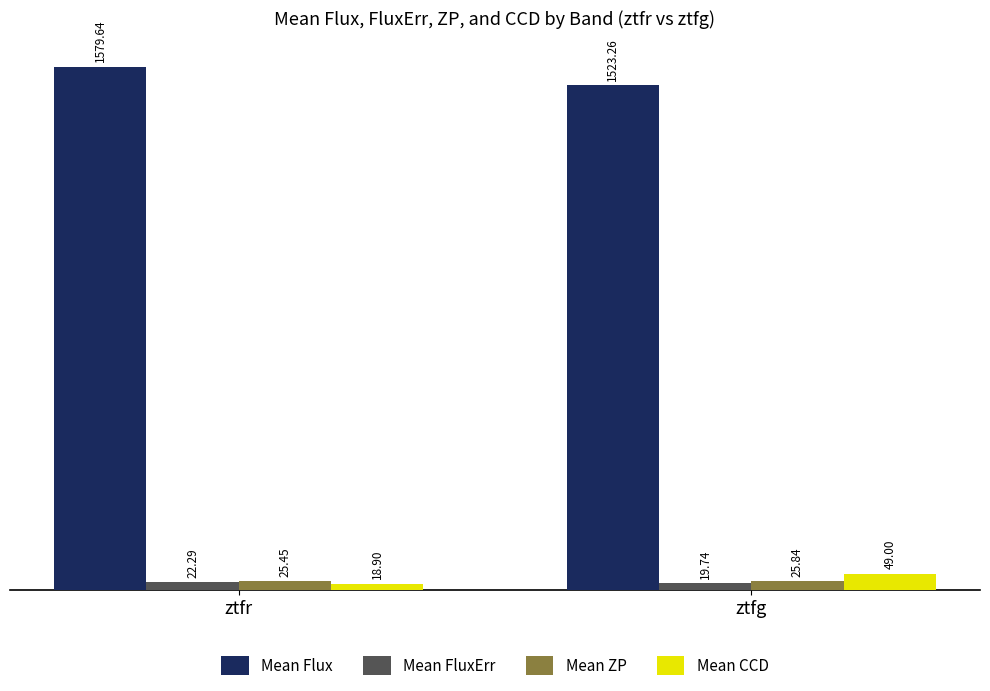

Are the bars grouped side by side (vs. stacked)?

Yes